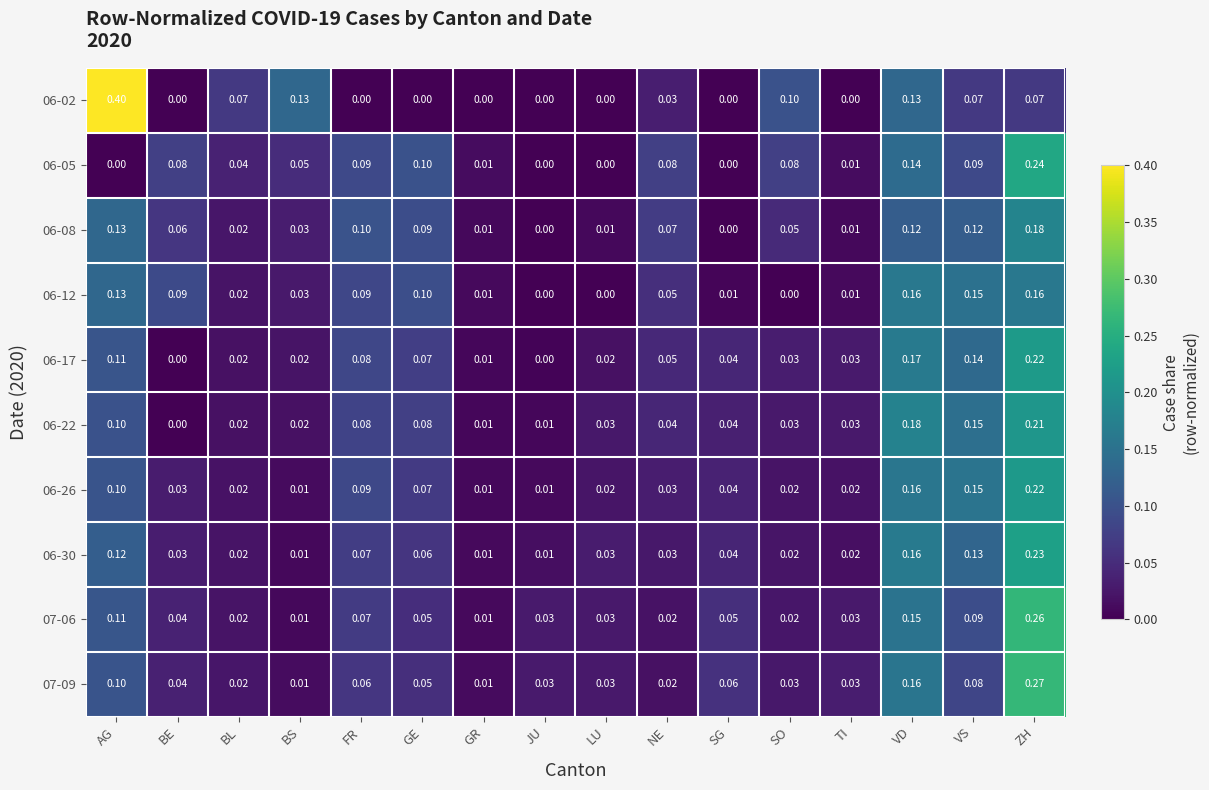

At which category is the sum across all series the highest?

ZH